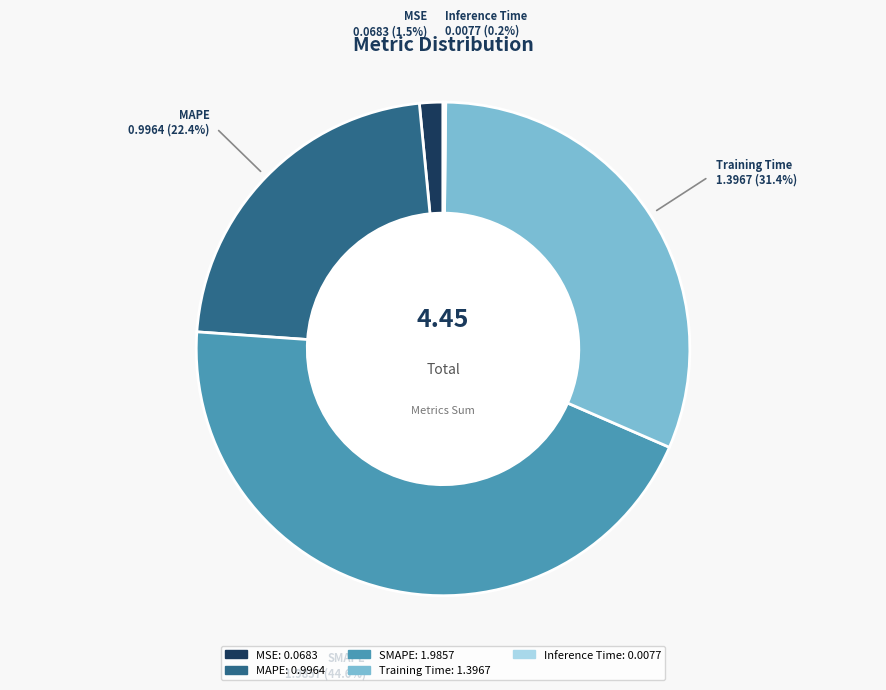

Which slice is the largest?

SMAPE